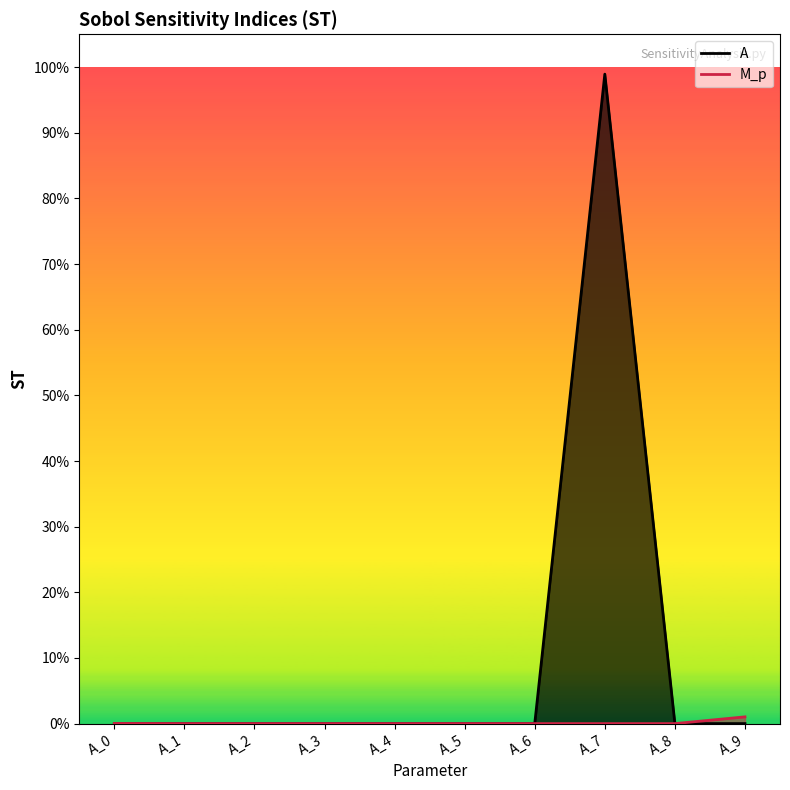

Which series ends up on top after the final intersection of A and M_p?

M_p